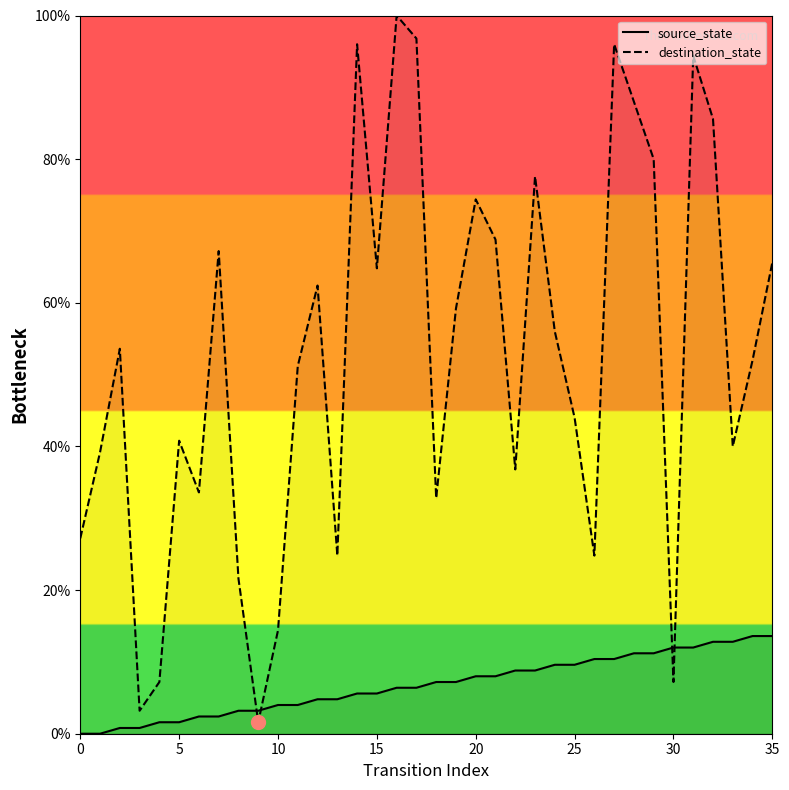

Which series has the widest spread of values?

destination_state